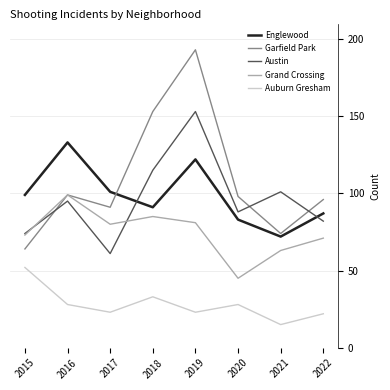

Which series has the largest range (max minus min)?

Garfield Park